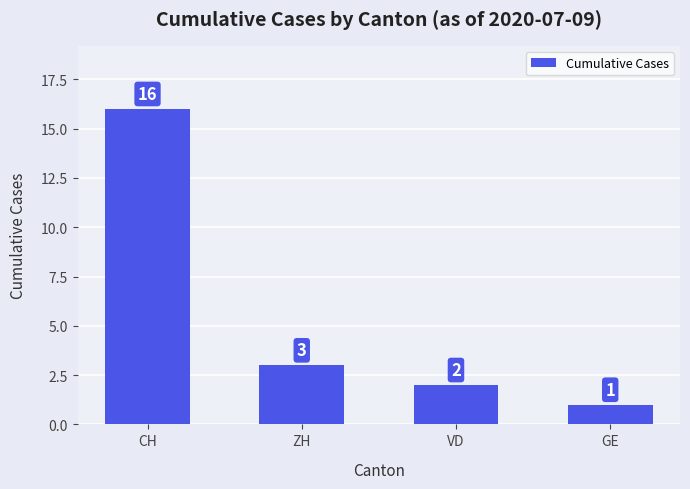

List the labels in order of value, largest first.

CH, ZH, VD, GE